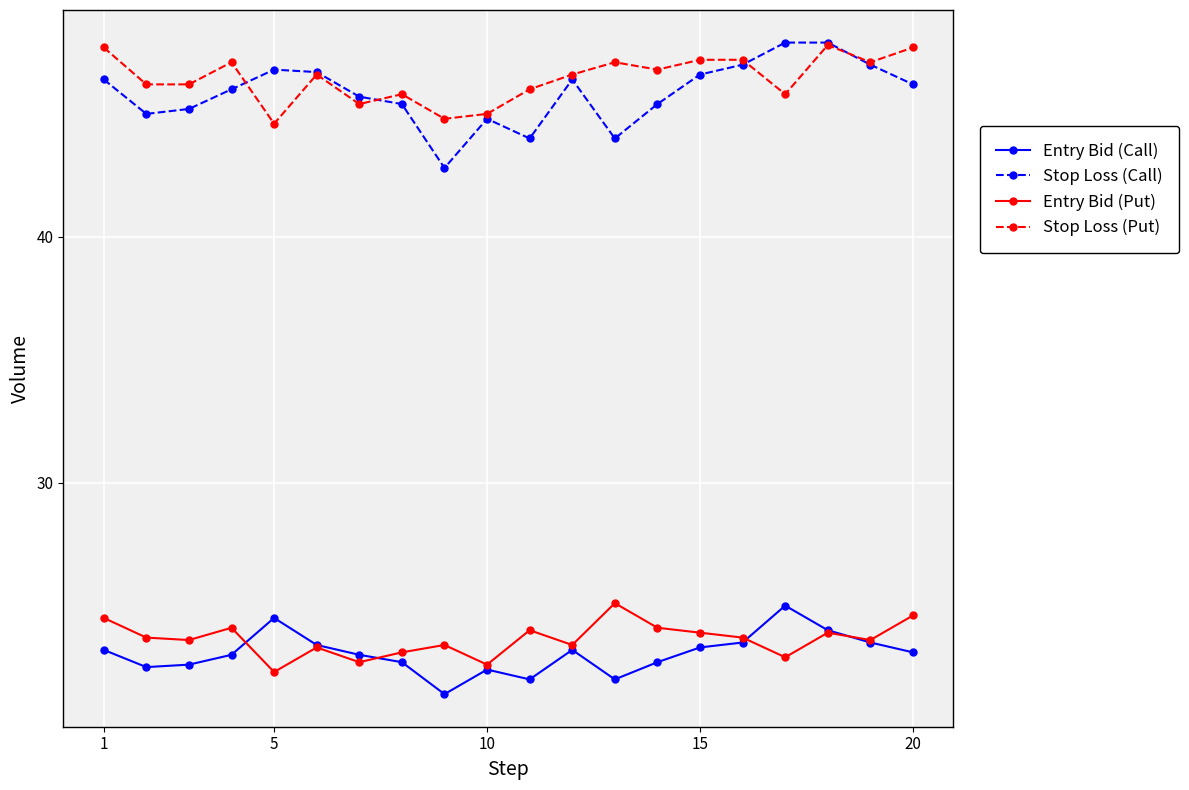

How many data points does each series have?

20